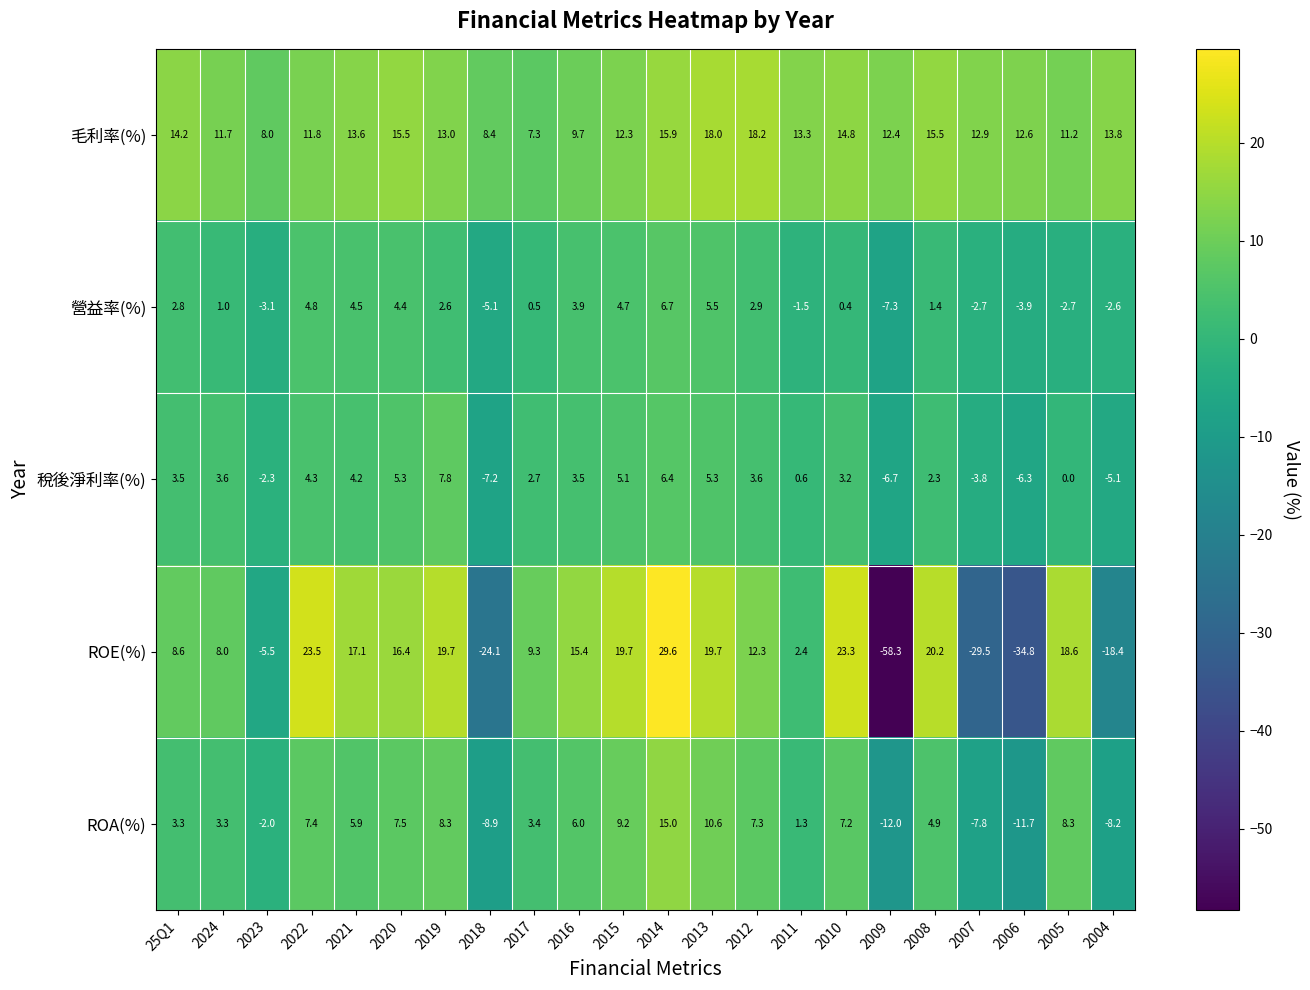

What is the average value of the 營益率(%) series?

0.8